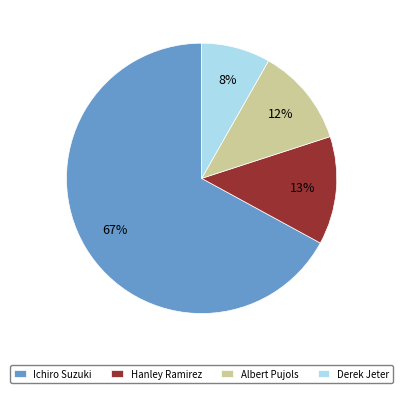

True or false: Derek Jeter accounts for 15% of the total.

False